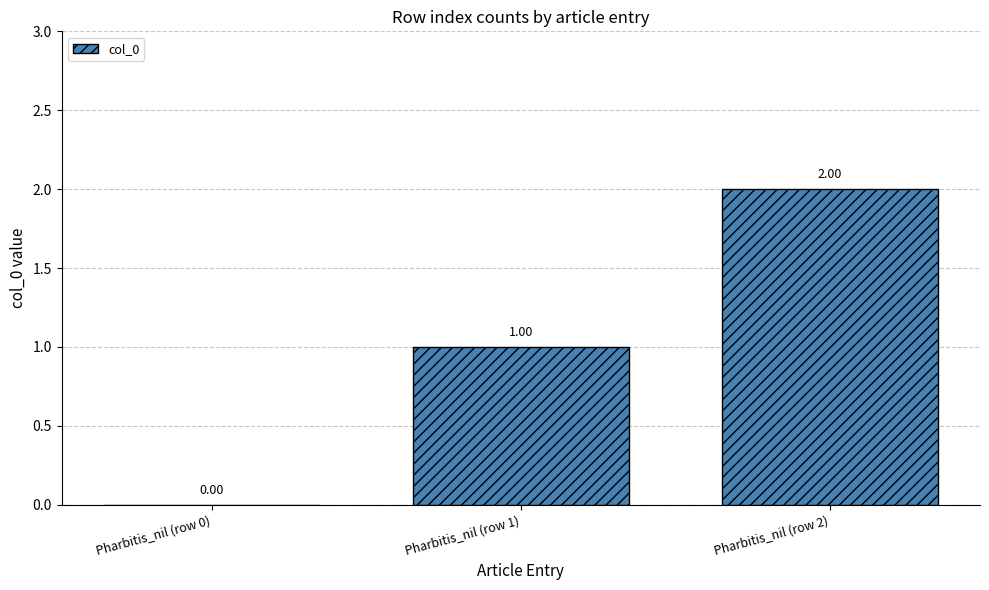

Where is the data nearest to the value 1?

Pharbitis_nil (row 1)